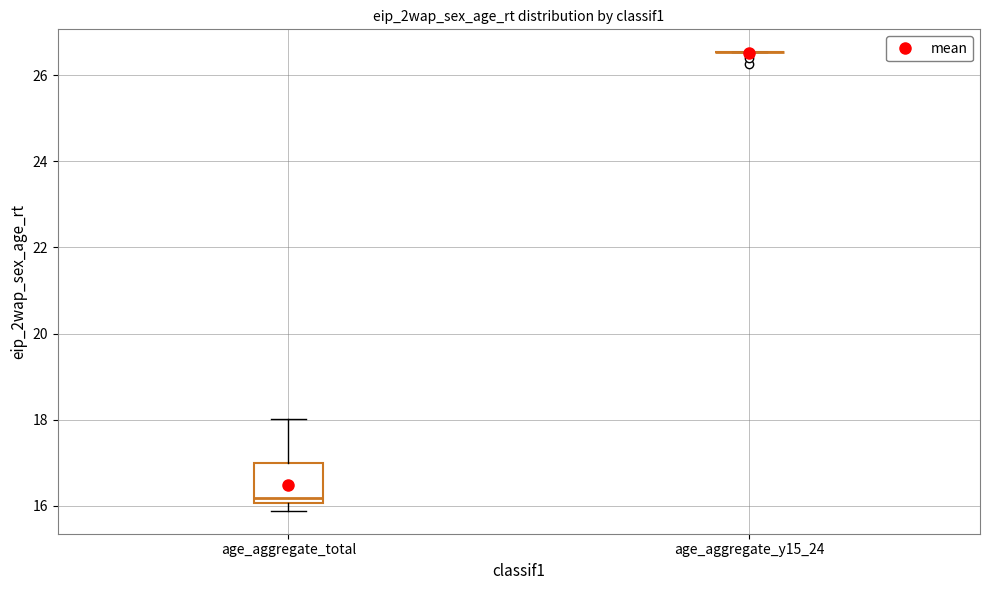

Reading left to right, transcribe this box plot: for each box, give where its median line is, the range the box spans, and where its two whiskers end, as read against the y-axis. The values are not printed on the chart, so give them approximately, as read against the axis.

age_aggregate_total: median 16.2, box 16.0 to 17.0, whiskers 15.8 to 18.0
age_aggregate_y15_24: box collapsed to a line at 26.6, whiskers 26.6 to 26.6